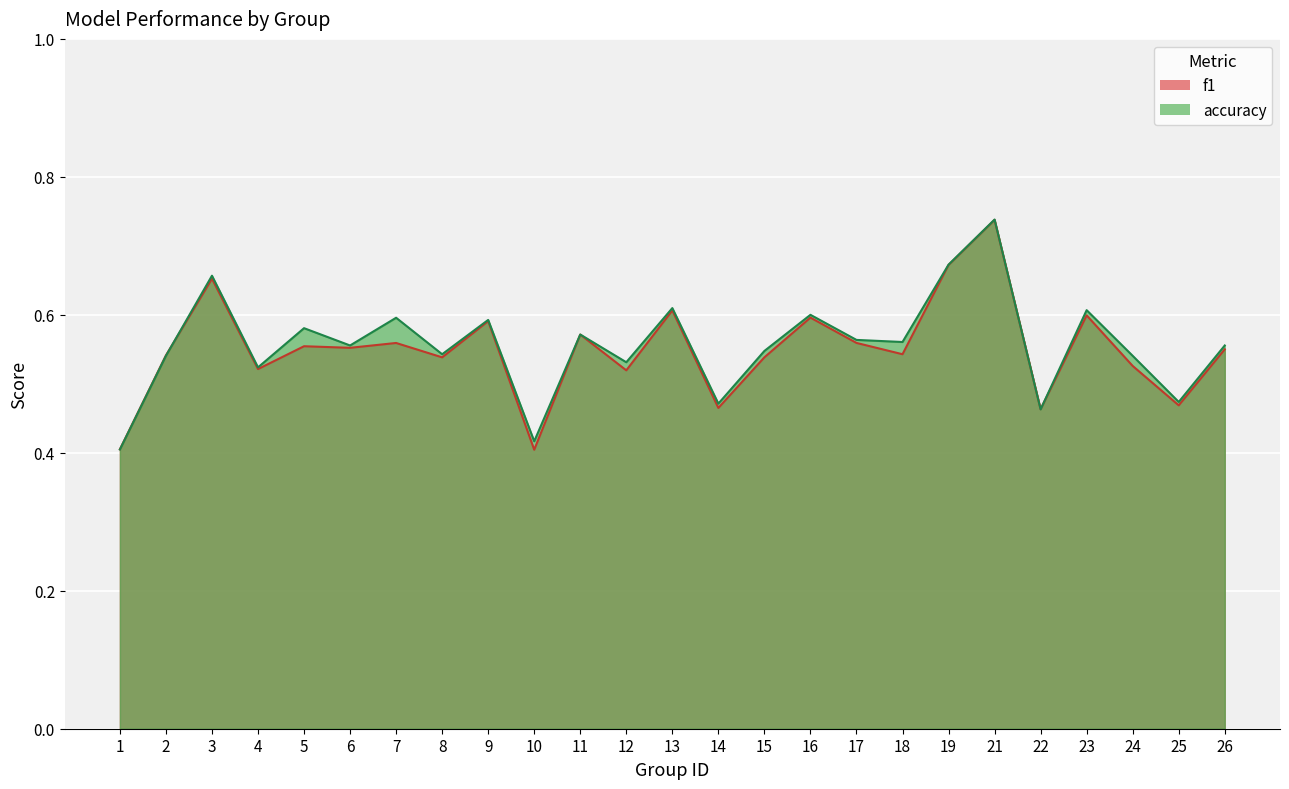

Reading left to right, extract all data points from this chart.

f1: 0.4	0.5	0.7	0.5	0.6	0.6	0.6	0.5	0.6	0.4	0.6	0.5	0.6	0.5	0.5	0.6	0.6	0.5	0.7	0.7	0.5	0.6	0.5	0.5	0.5
accuracy: 0.4	0.5	0.7	0.5	0.6	0.6	0.6	0.5	0.6	0.4	0.6	0.5	0.6	0.5	0.5	0.6	0.6	0.6	0.7	0.7	0.5	0.6	0.5	0.5	0.6